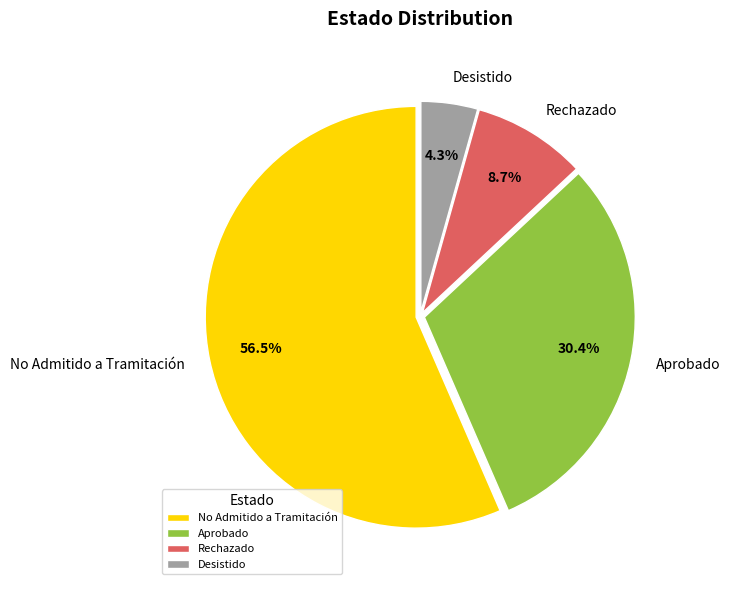

Which category accounts for the majority?

No Admitido a Tramitación